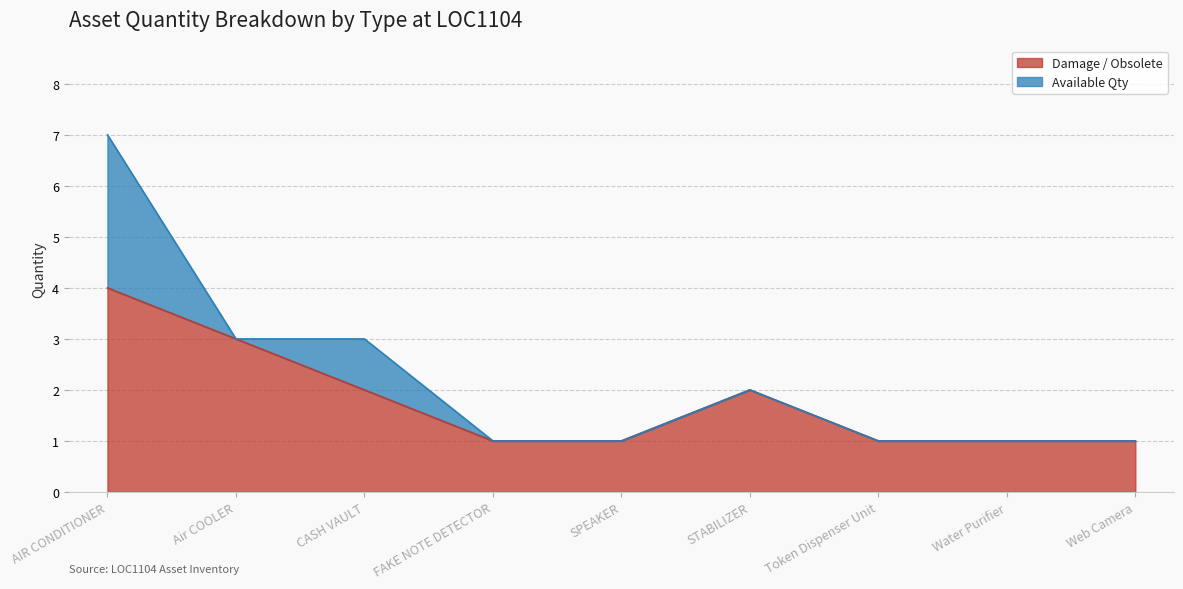

What is the change in value from AIR CONDITIONER to STABILIZER?

-2